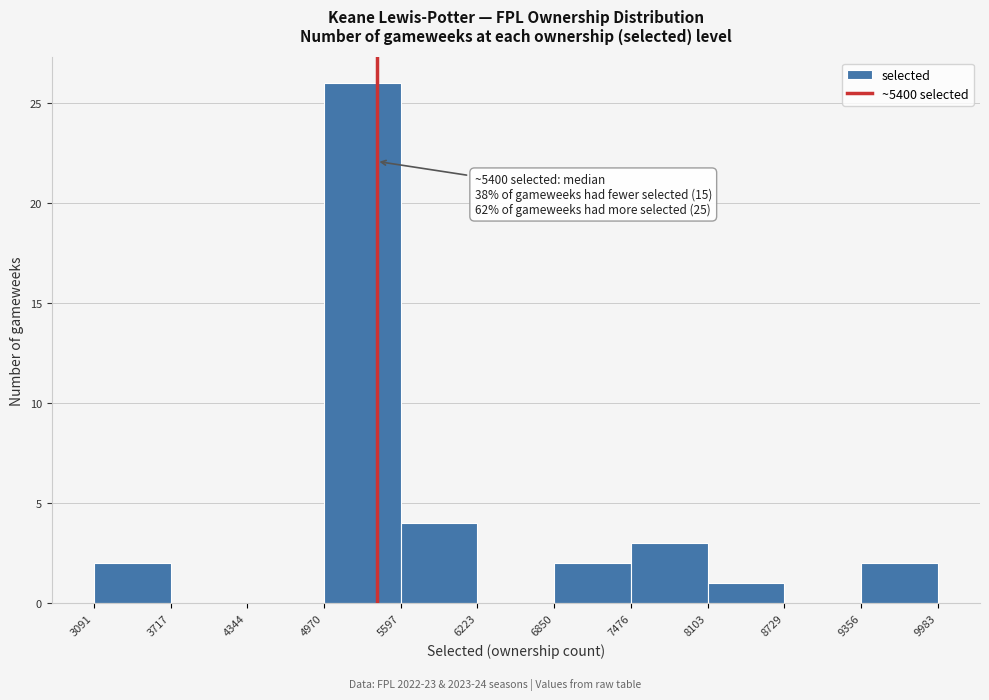

Which range on the x-axis has the tallest bar?

4970 to 5597